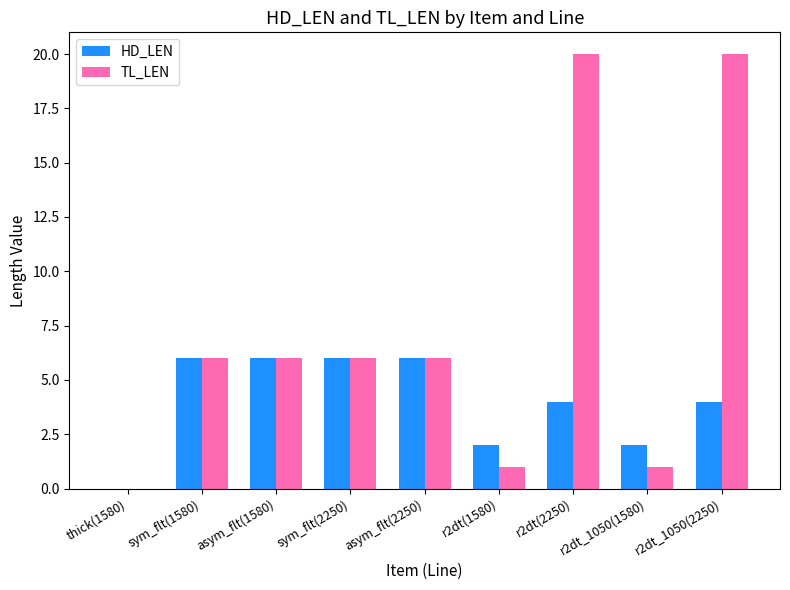

What is the greatest value displayed?

20